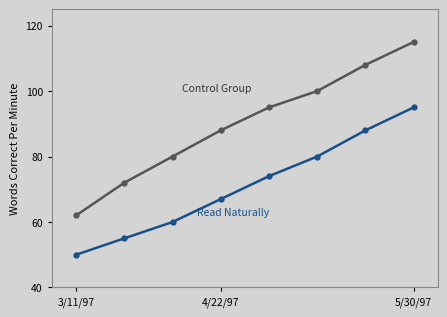

What is the smallest value displayed?

50